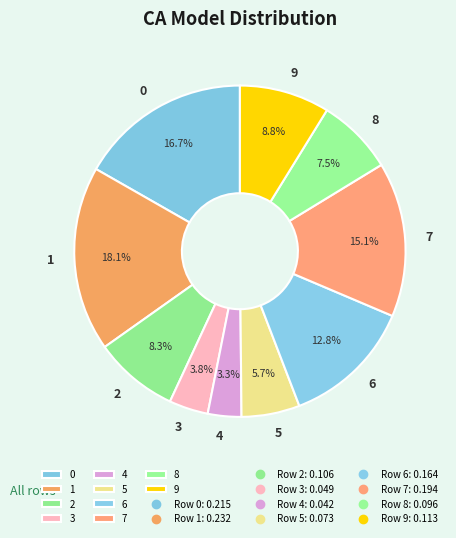

How many segments does this pie chart have?

10